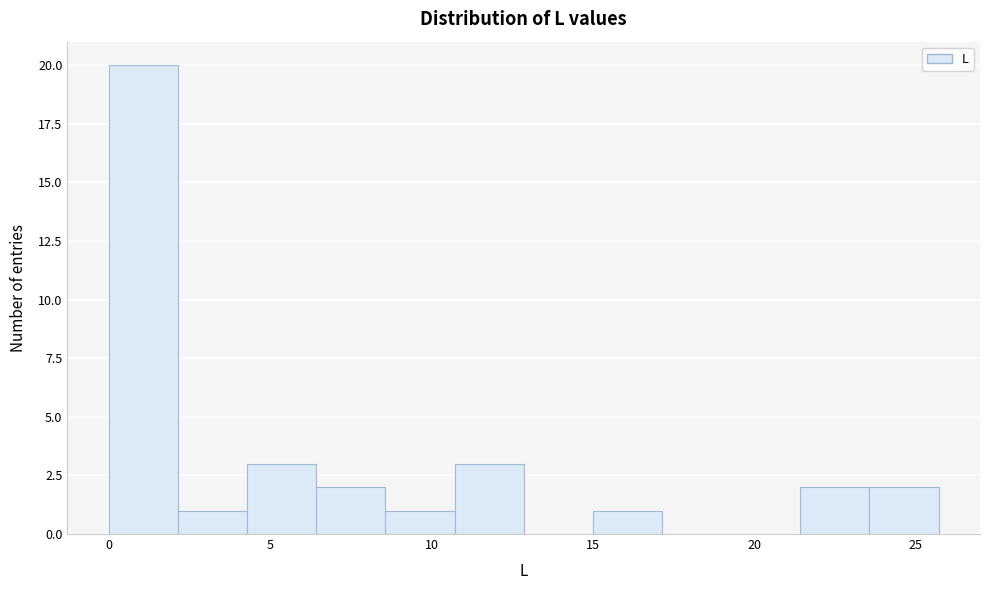

Reading left to right, transcribe this chart: for each bar, give the range it covers on the x-axis and its height. Neither the bar edges nor the heights are printed on the chart, so give them approximately, as read against the axes.

0.0 to 2.0: 20
2.0 to 4.5: 1
4.5 to 6.5: 3
6.5 to 8.5: 2
8.5 to 10.5: 1
10.5 to 13.0: 3
13.0 to 15.0: 0
15.0 to 17.0: 1
17.0 to 19.5: 0
19.5 to 21.5: 0
21.5 to 23.5: 2
23.5 to 25.5: 2